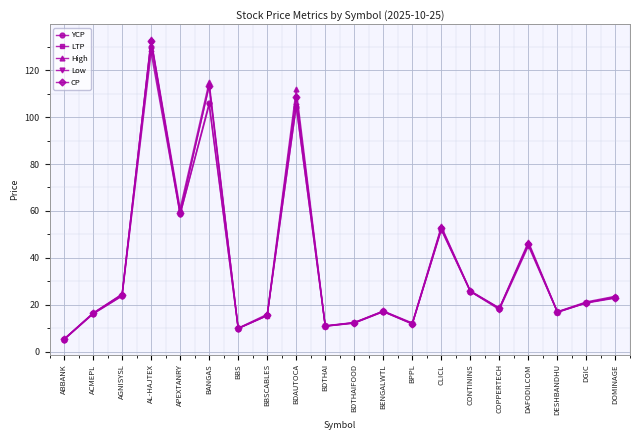

How many interior local valleys does the LTP series have?

6